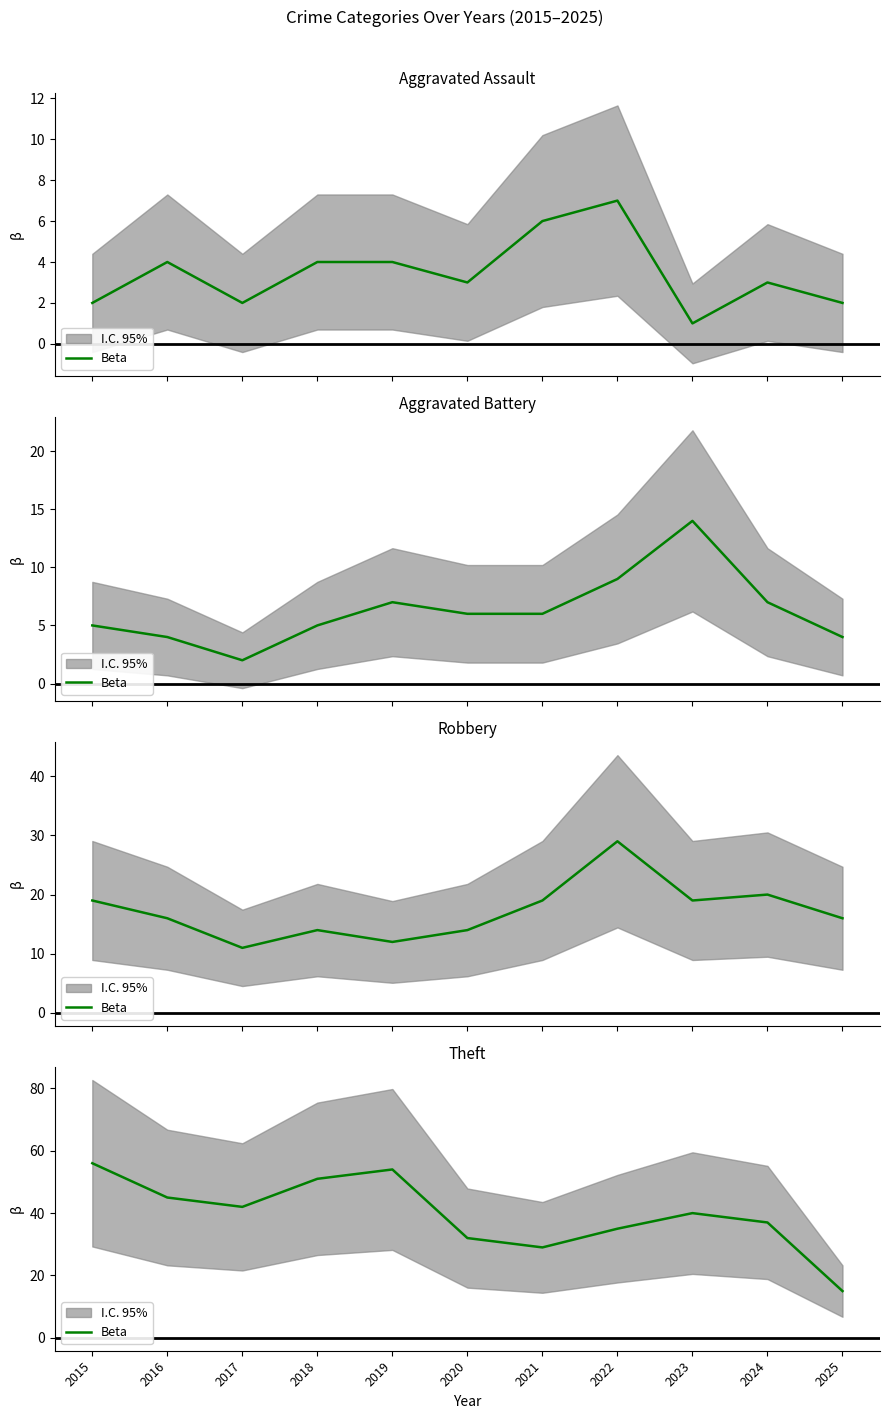

Rank the categories by value from highest to lowest.

2015, 2019, 2018, 2016, 2017, 2023, 2024, 2022, 2020, 2021, 2025